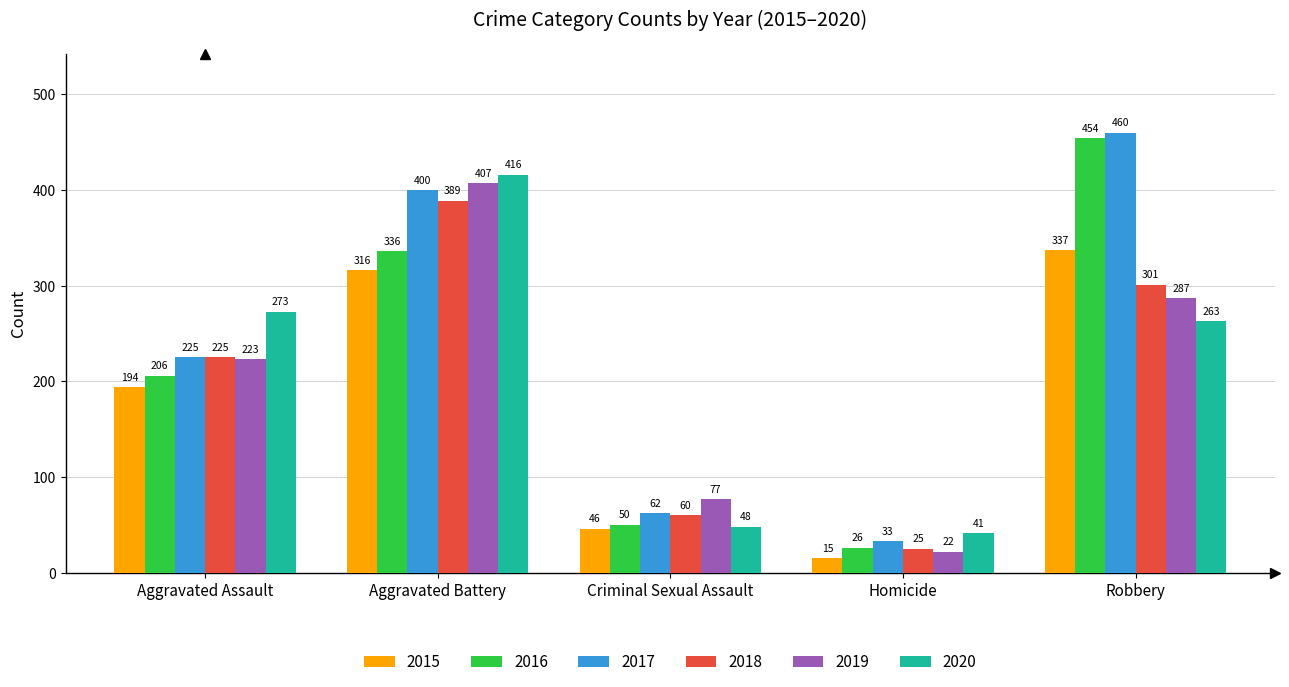

Which series has the largest range (max minus min)?

2016